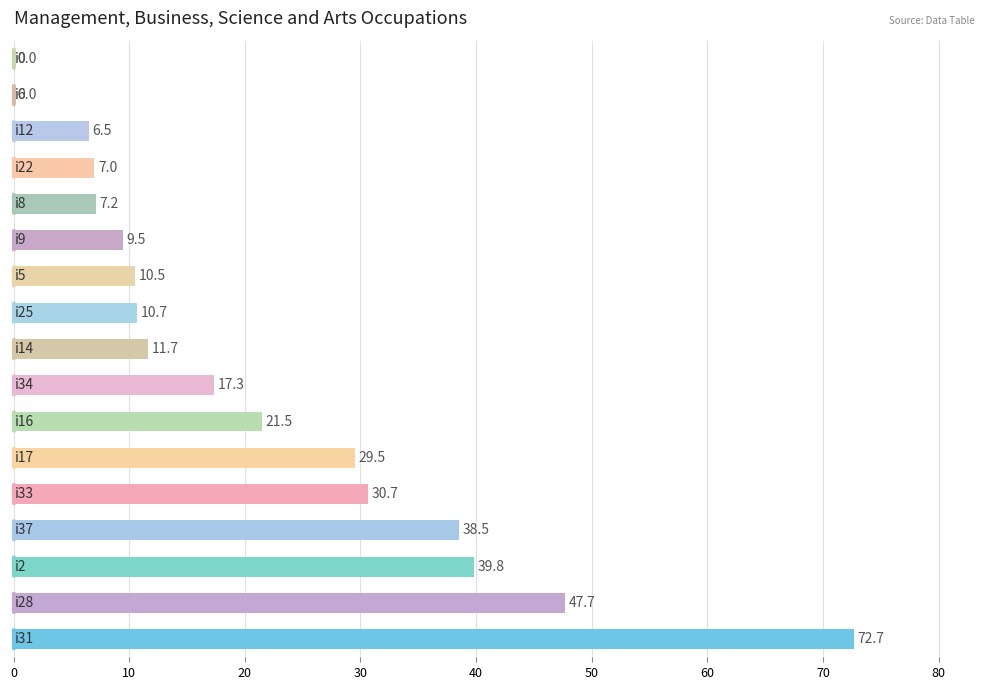

What is the maximum value shown in the chart?

72.7